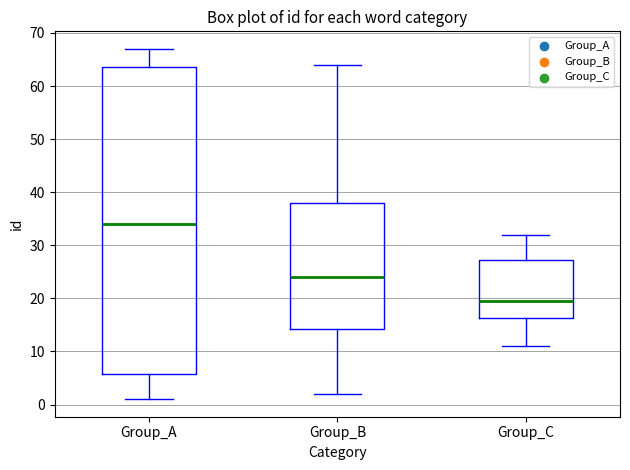

Which box's median line is the highest?

Group_A